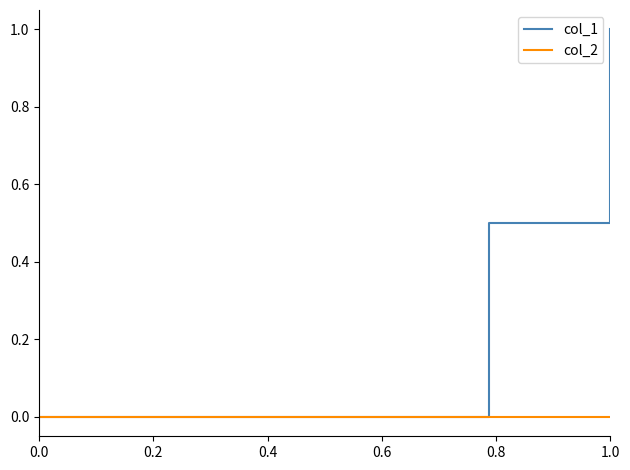

What are all the series names shown in the legend?

col_1, col_2